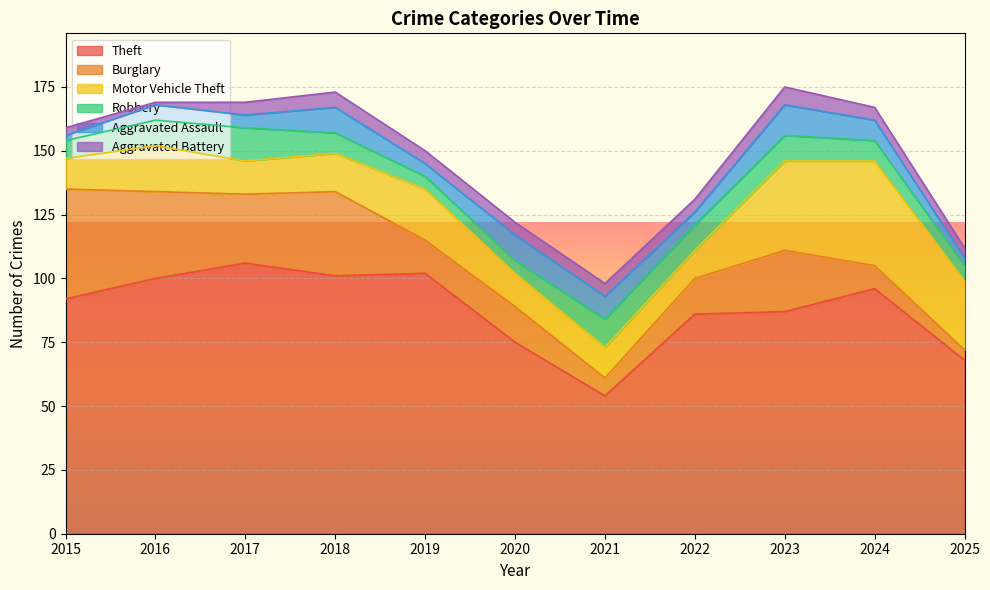

At how many categories does at least one series exceed 27?

11